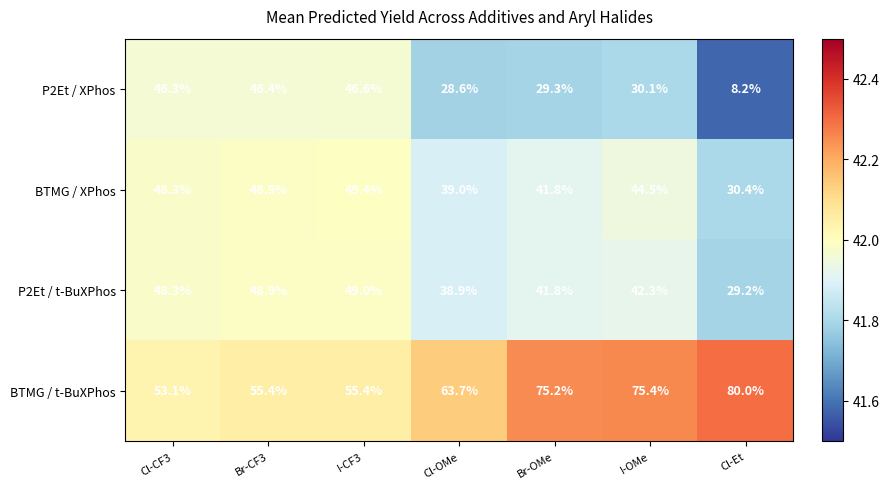

Reading right to left, transcribe all the data shown in this chart.

P2Et / XPhos: Cl-Et=8.2	I-OMe=30.1	Br-OMe=29.3	Cl-OMe=28.6	I-CF3=46.6	Br-CF3=46.4	Cl-CF3=46.3
BTMG / XPhos: Cl-Et=30.4	I-OMe=44.5	Br-OMe=41.8	Cl-OMe=39.0	I-CF3=49.4	Br-CF3=48.9	Cl-CF3=48.3
P2Et / t-BuXPhos: Cl-Et=29.2	I-OMe=42.3	Br-OMe=41.8	Cl-OMe=38.9	I-CF3=49.0	Br-CF3=48.9	Cl-CF3=48.3
BTMG / t-BuXPhos: Cl-Et=80.0	I-OMe=75.4	Br-OMe=75.2	Cl-OMe=63.7	I-CF3=55.4	Br-CF3=55.4	Cl-CF3=53.1